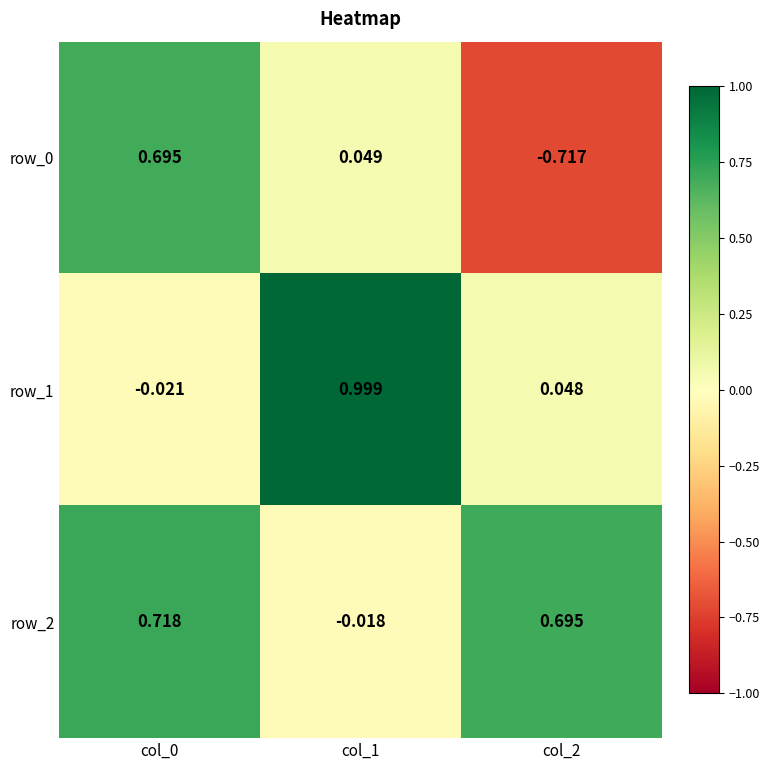

Is the value of row_0 at col_1 greater than the value of row_2 at col_0?

No